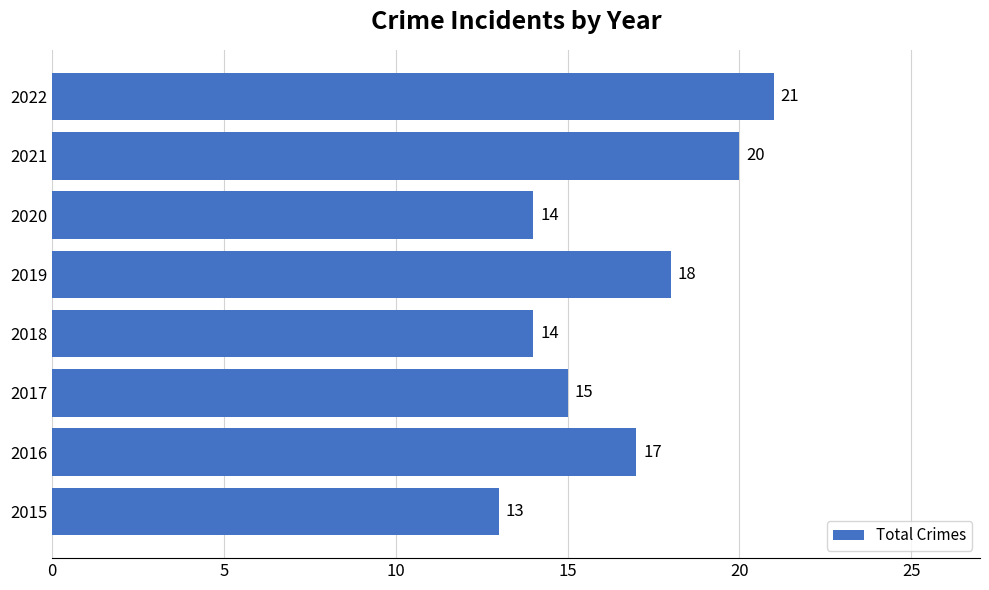

What is the difference between the second highest and second lowest values?

6